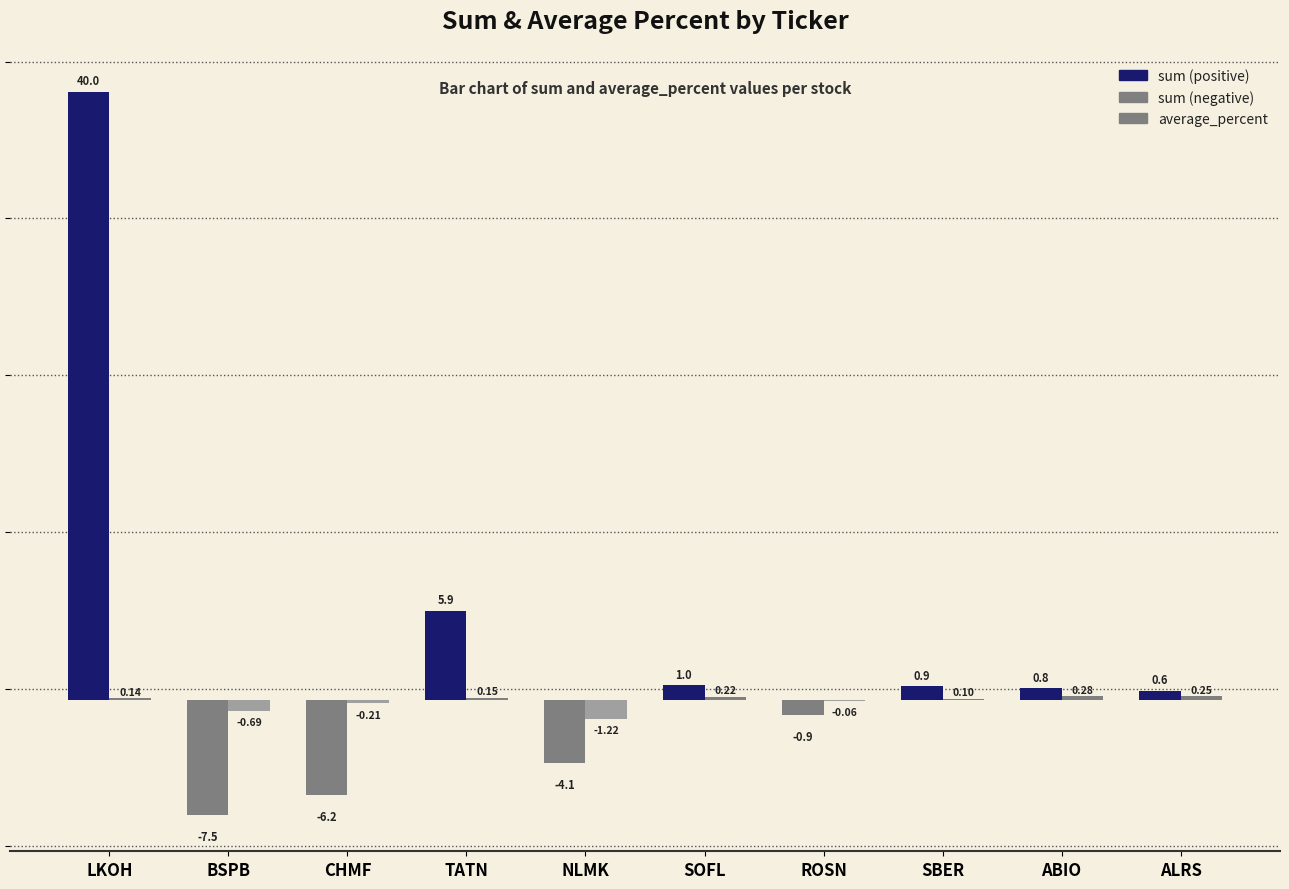

Count the number of data series in this chart.

2